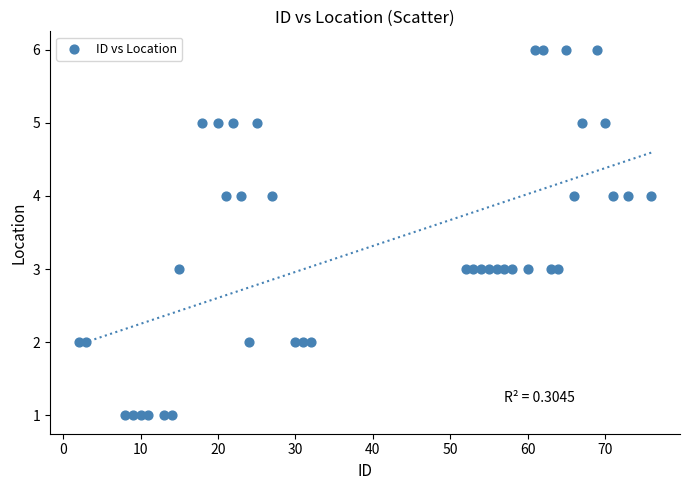

What is the range of Y values (max minus min)?

5